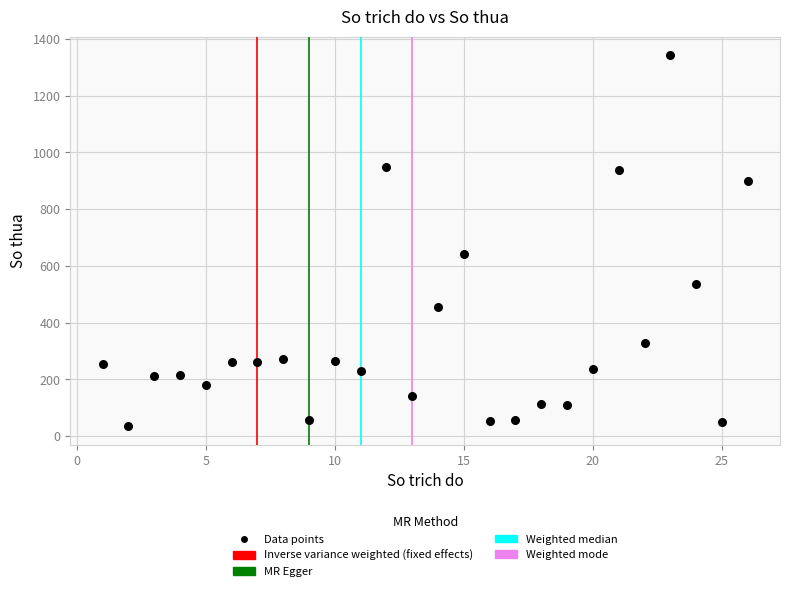

What Y value in the scatter plot is closest to 689?

640